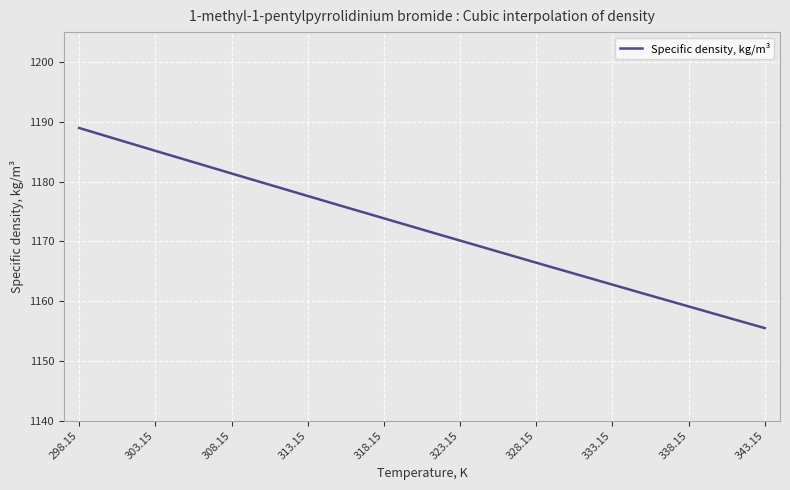

What is the minimum value shown in the chart?

1155.5